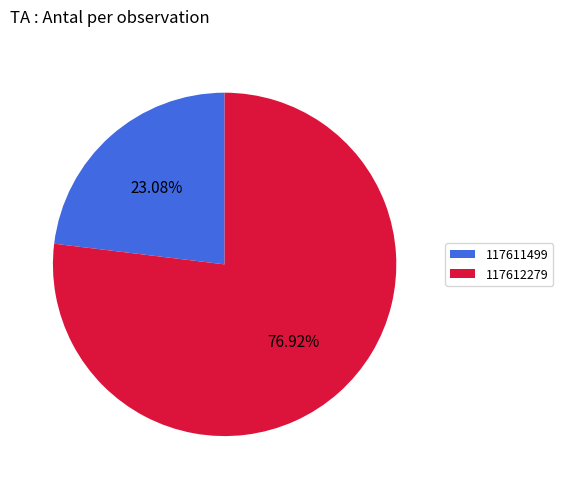

To the nearest percent, what percentage of the pie is 117612279?

77%